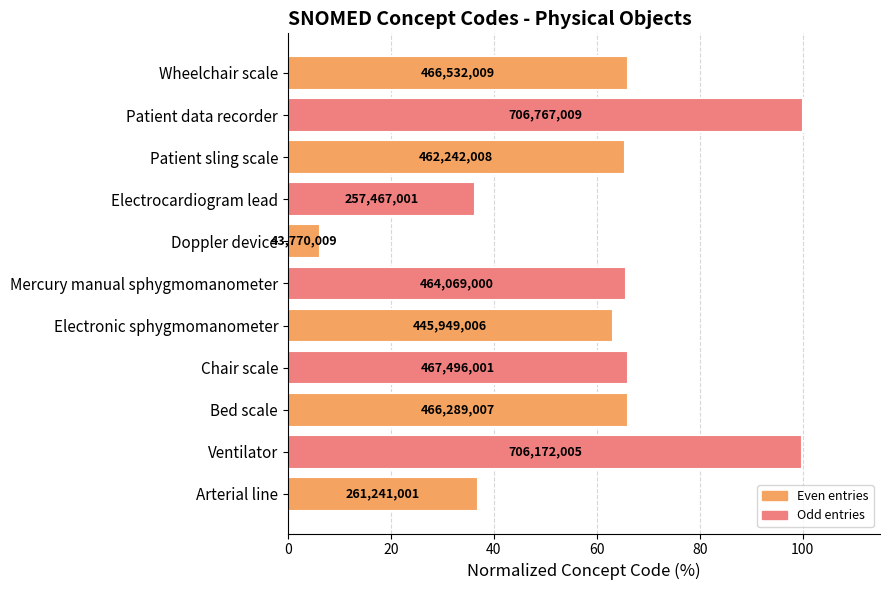

Does the chart contain any negative values?

No